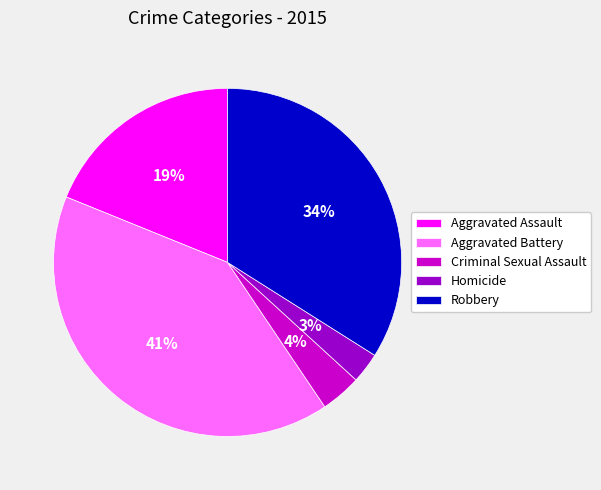

What is the largest slice in the pie chart?

Aggravated Battery